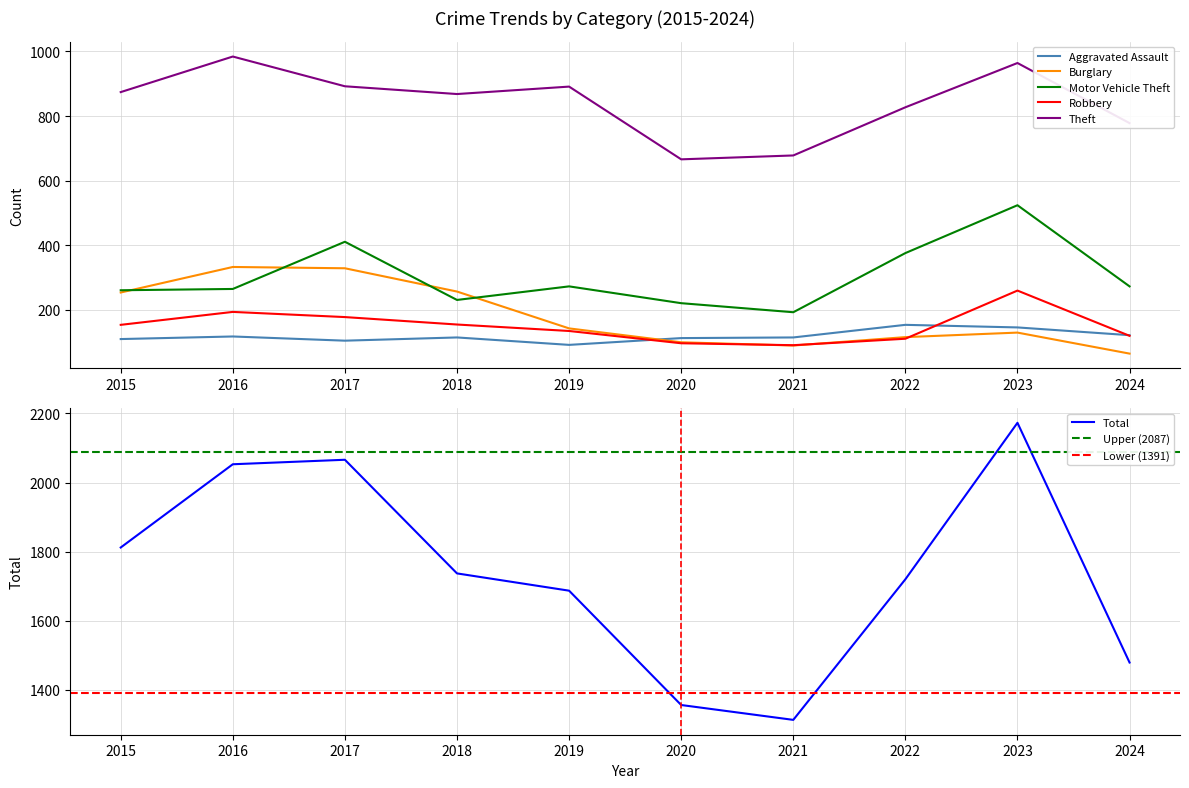

True or false: Burglary and Theft cross at least once.

False